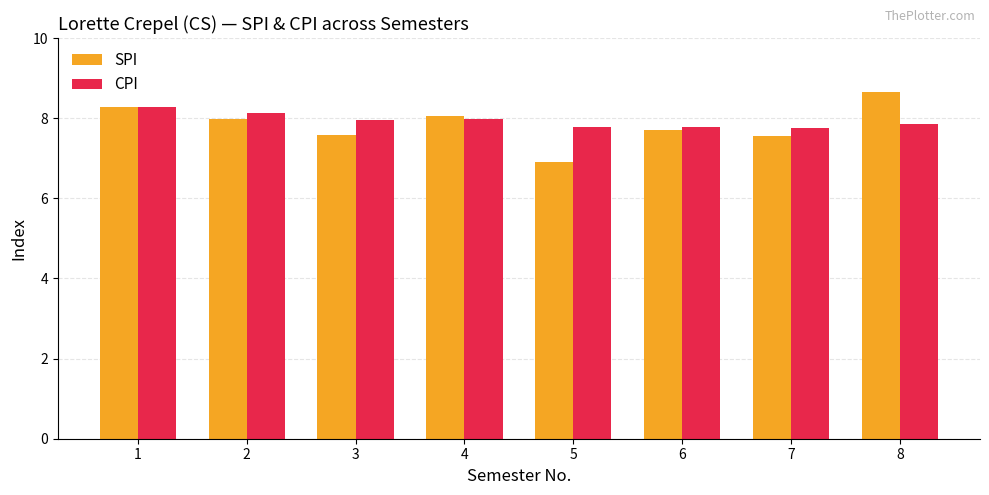

What is the spread (max minus min) of values at 5?

0.9